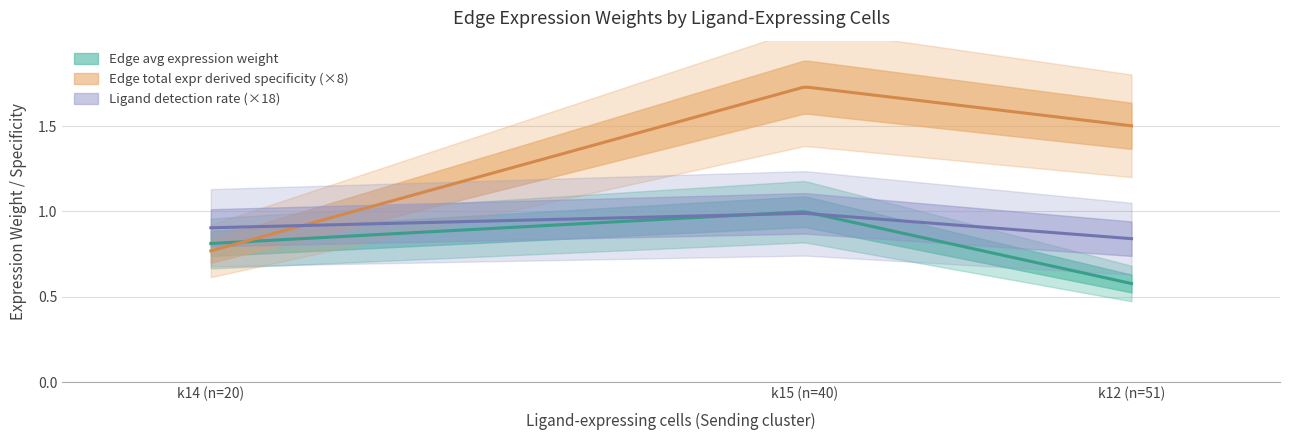

What are all the series names shown in the legend?

Edge average expression weight, Edge total expression derived specificity, Ligand detection rate